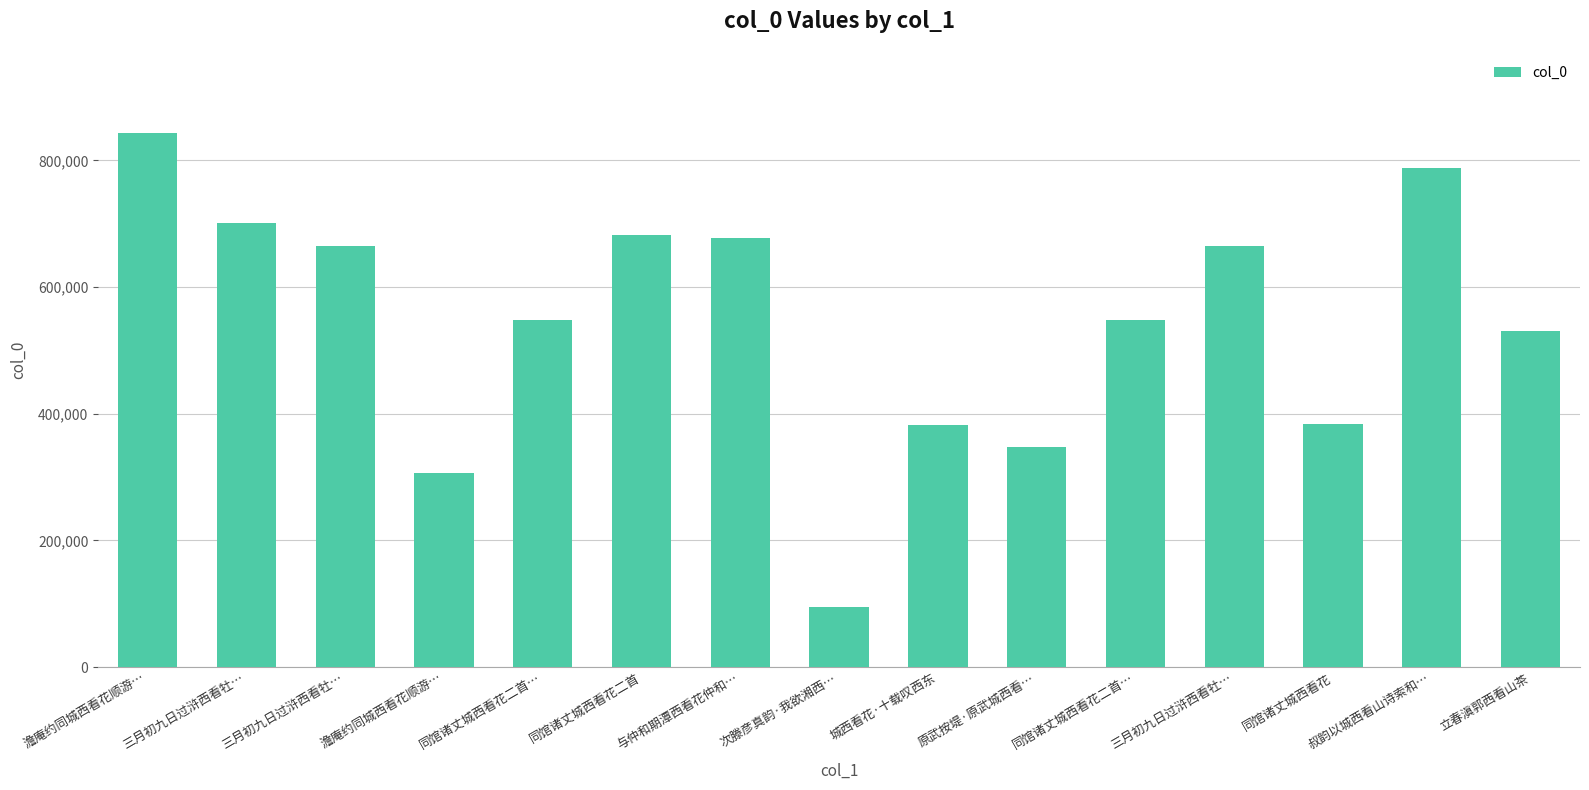

How many bars are there in total?

15